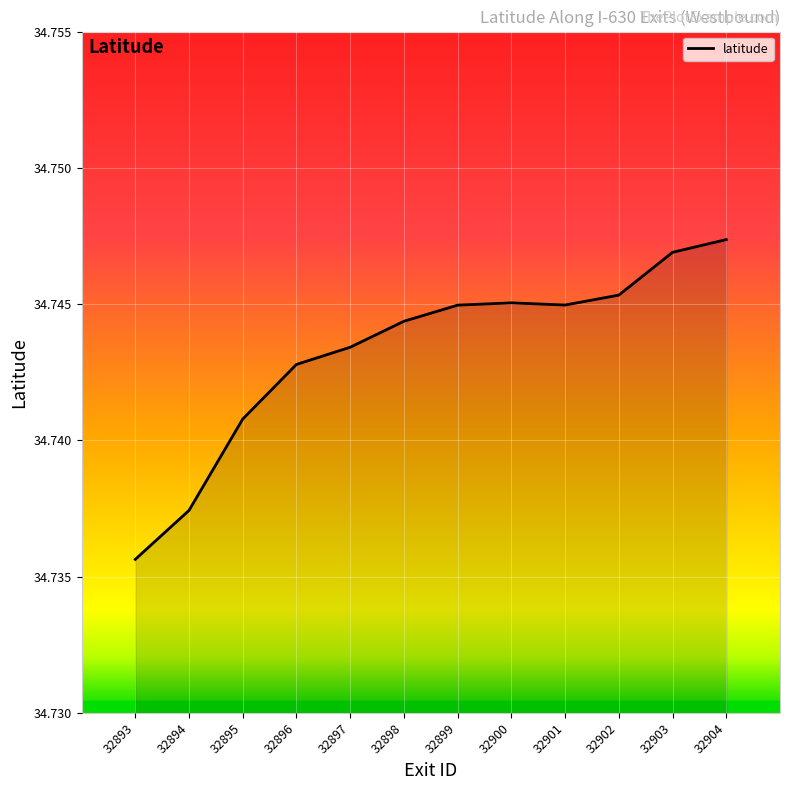

True or false: the data has more than 1 interior local peaks.

False